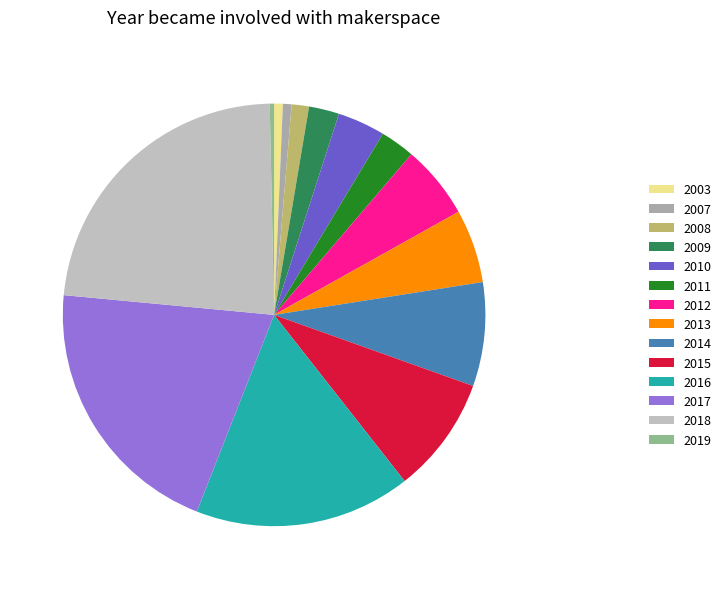

What is the ratio of the value at 2007 to the value at 2019?

2.0